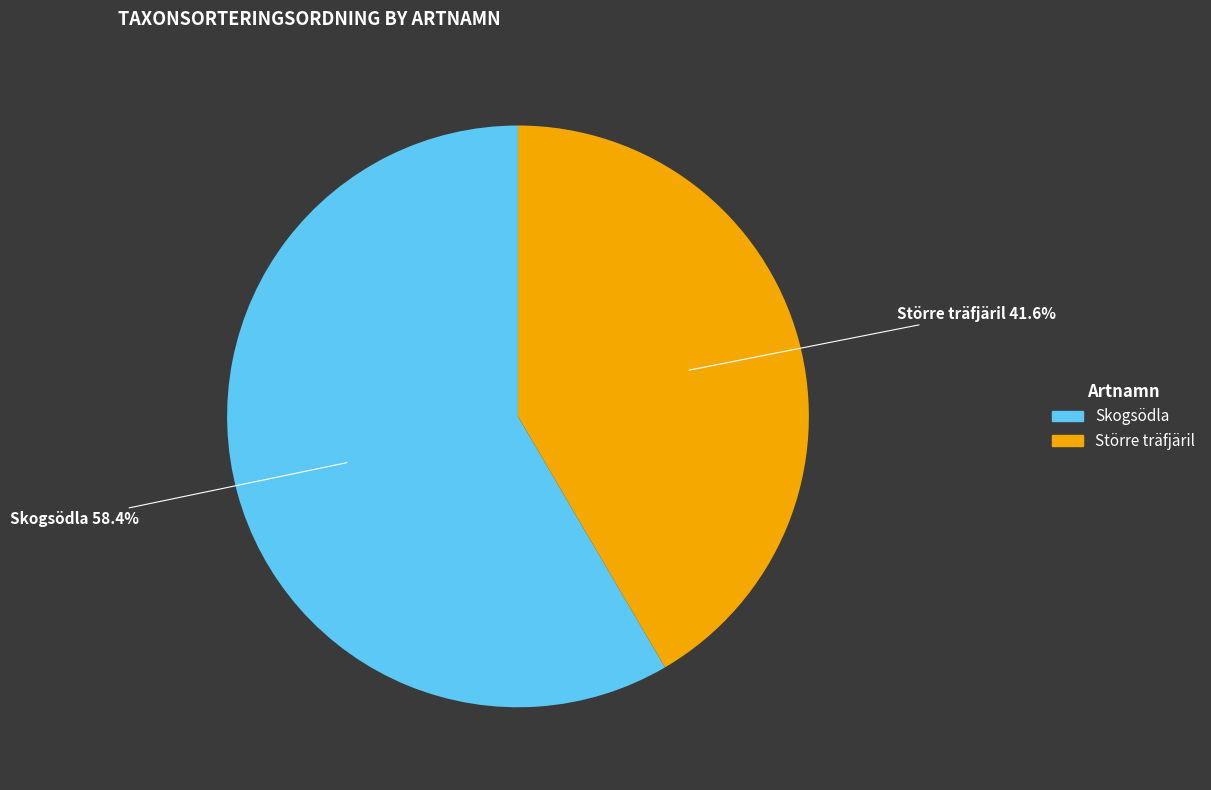

To the nearest percent, what percentage of the pie is Skogsödla?

58%